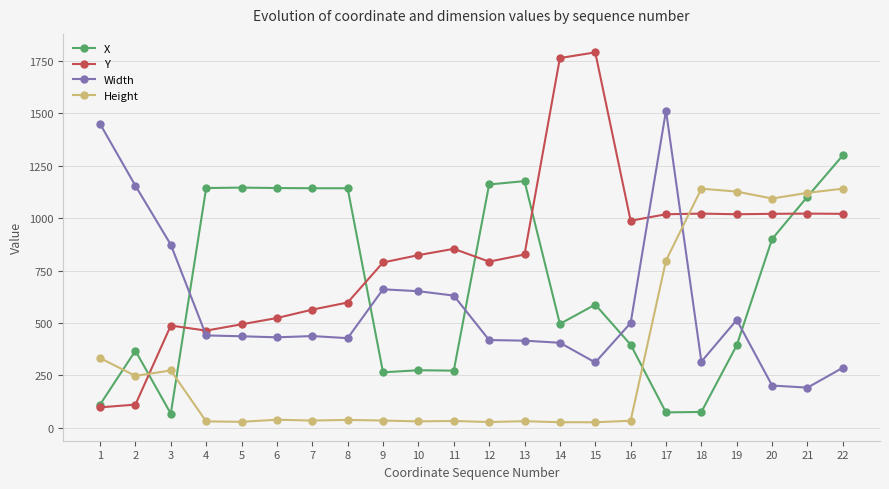

Where is the first local minimum for Height?

2